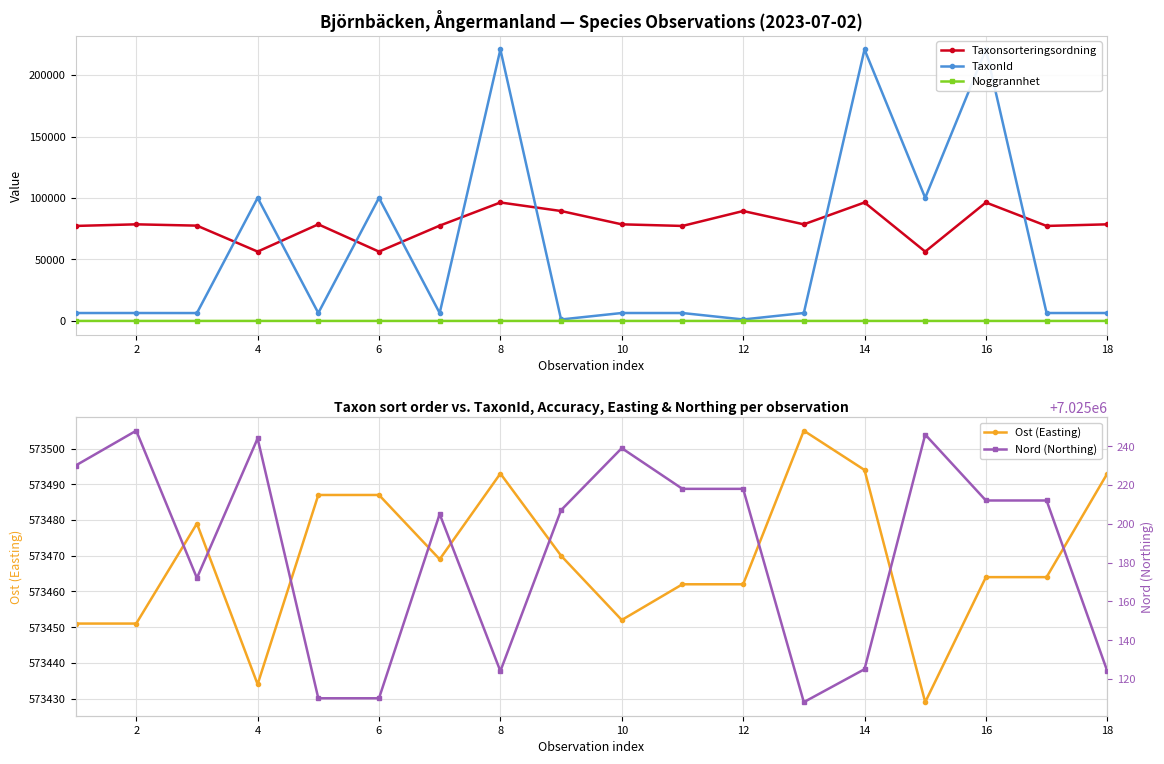

True or false: Noggrannhet and Taxonsorteringsordning intersect in this chart.

False